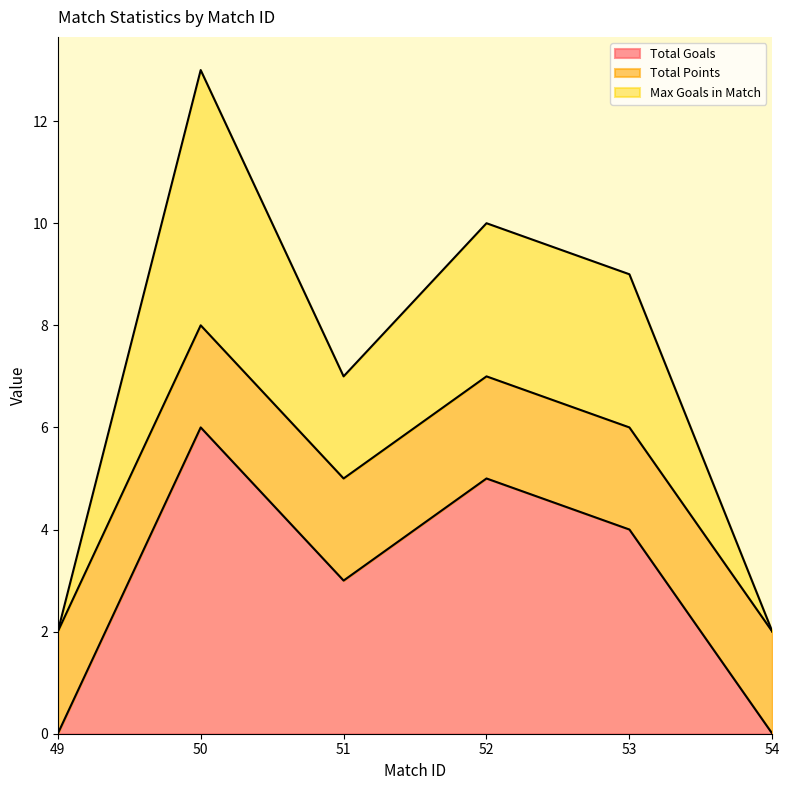

What is the maximum value for Total Goals?

6